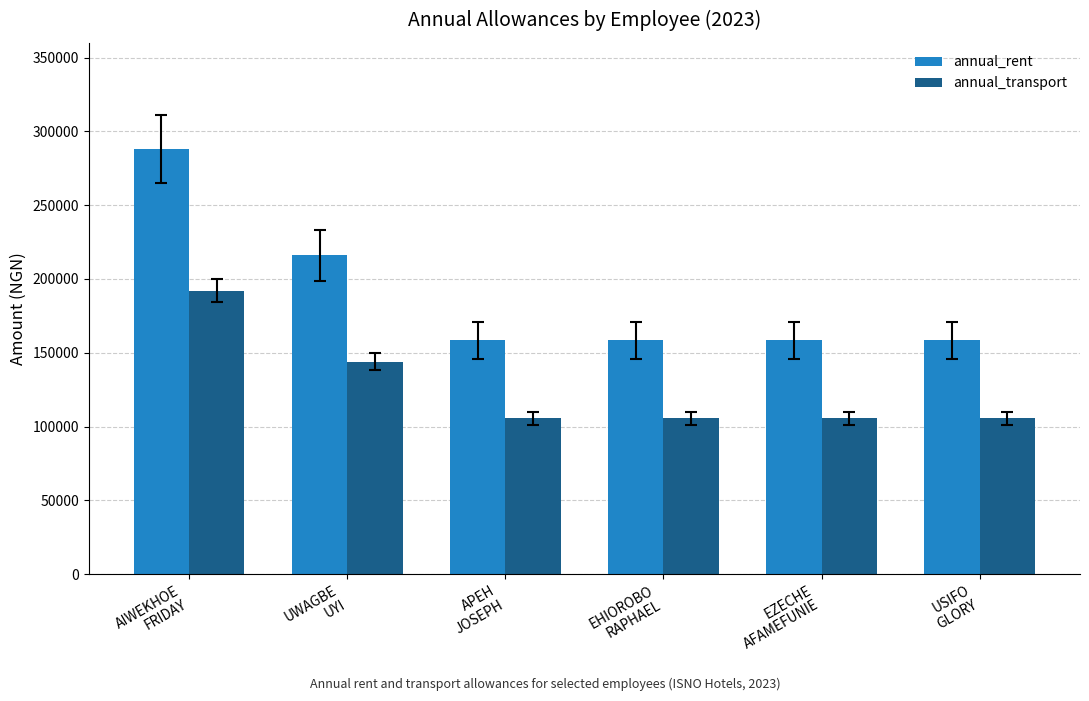

Is the value of annual_rent at EHIOROBO
RAPHAEL greater than the value of annual_transport at AIWEKHOE
FRIDAY?

No